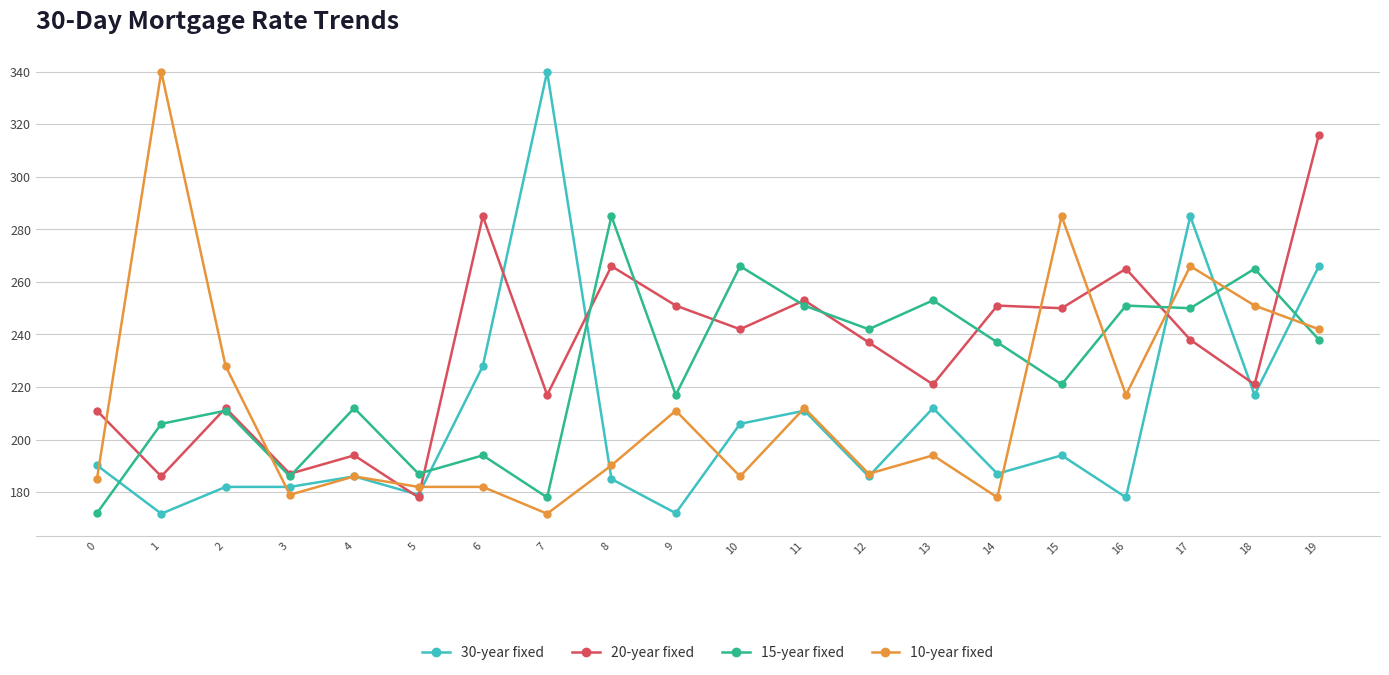

How many series are shown in this chart?

4